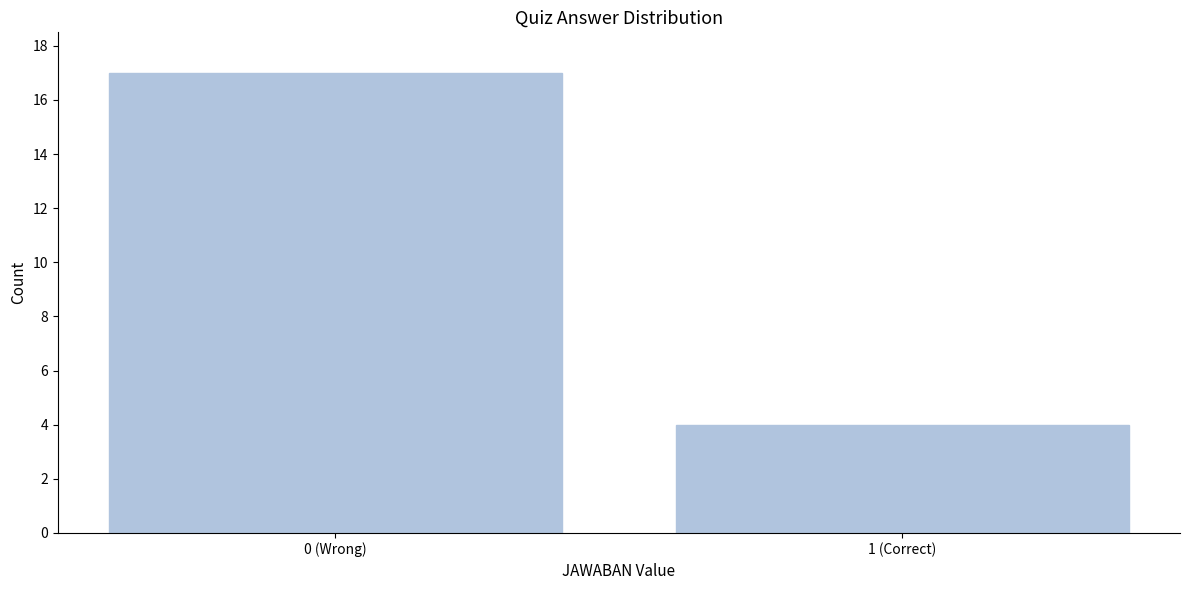

Reading left to right, list all the values displayed in this chart.

0 (Wrong)=17	1 (Correct)=4